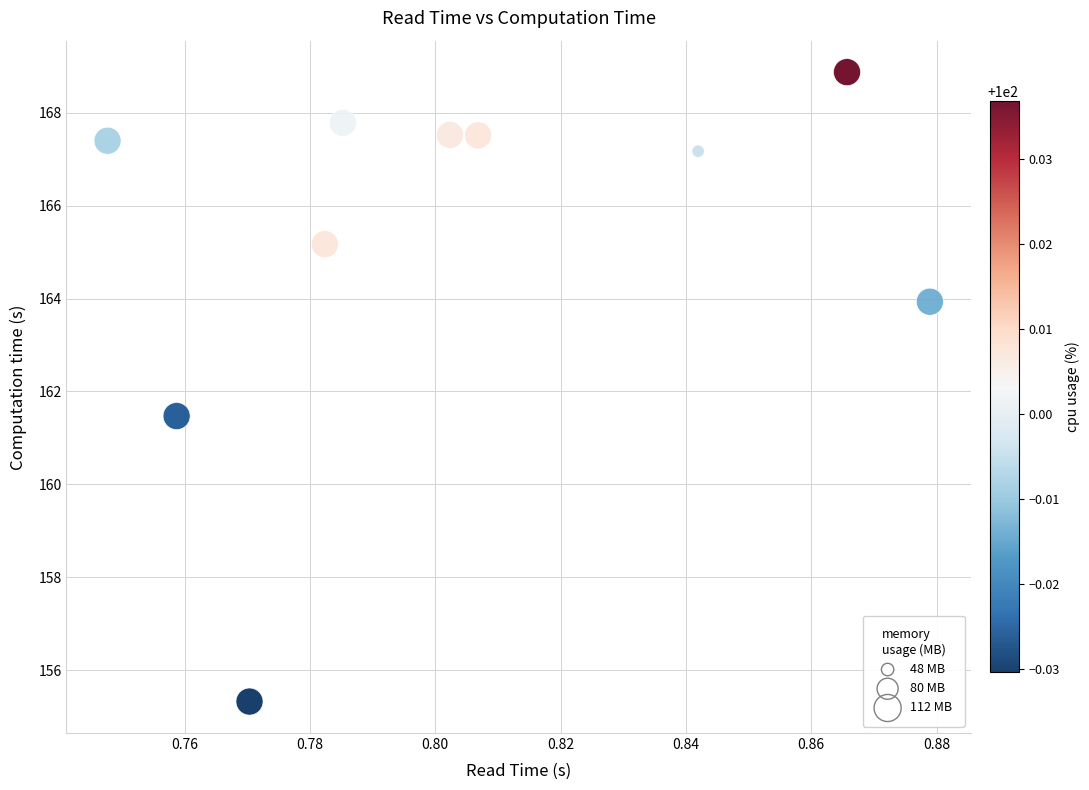

What Y value in the scatter plot is closest to 162?

161.5